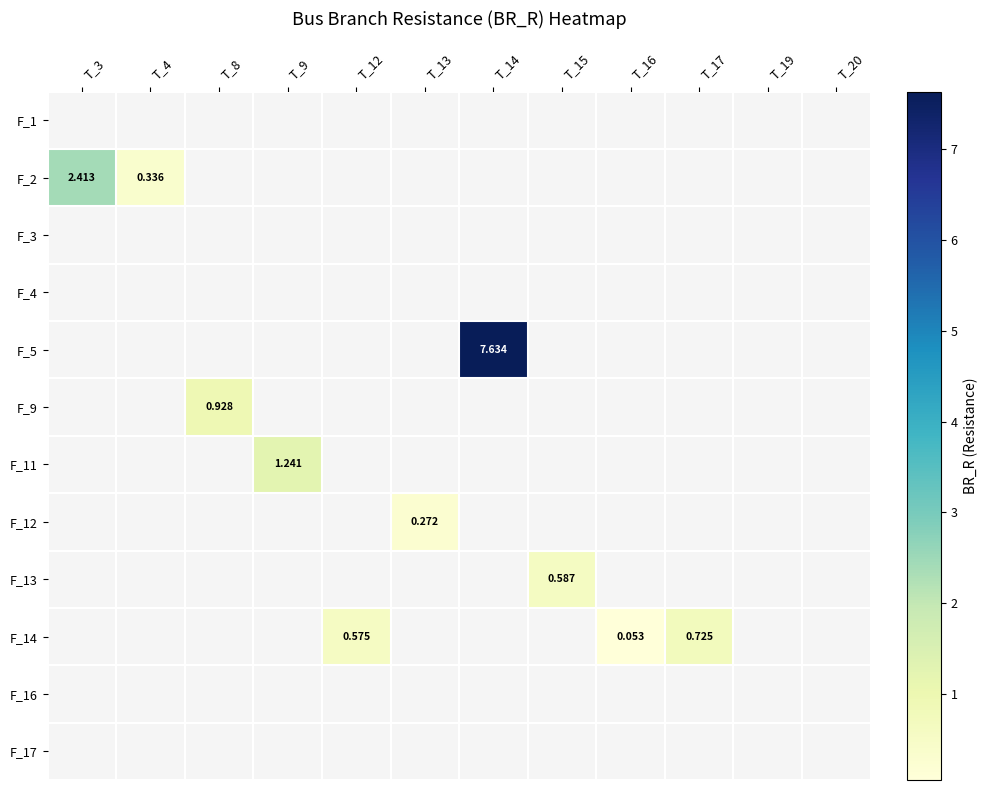

List the labels in order of row_5 value, smallest first.

T_3, T_4, T_8, T_9, T_12, T_13, T_14, T_15, T_16, T_17, T_19, T_20